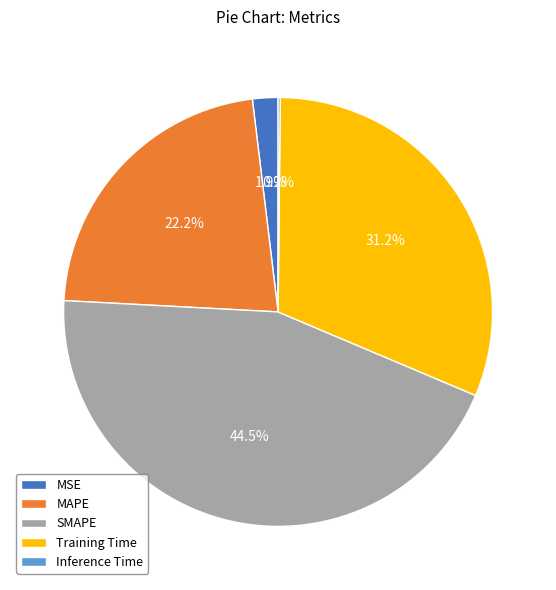

Does MSE account for over 50% of the chart?

No